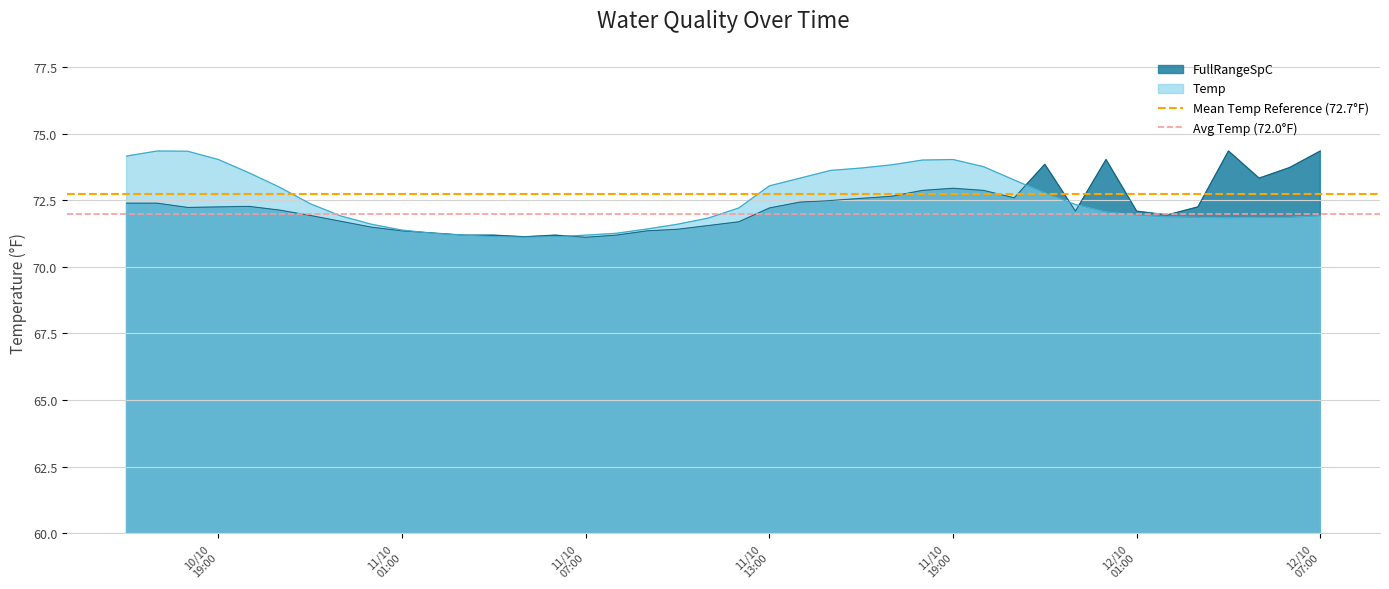

How many lines are shown in the chart?

2